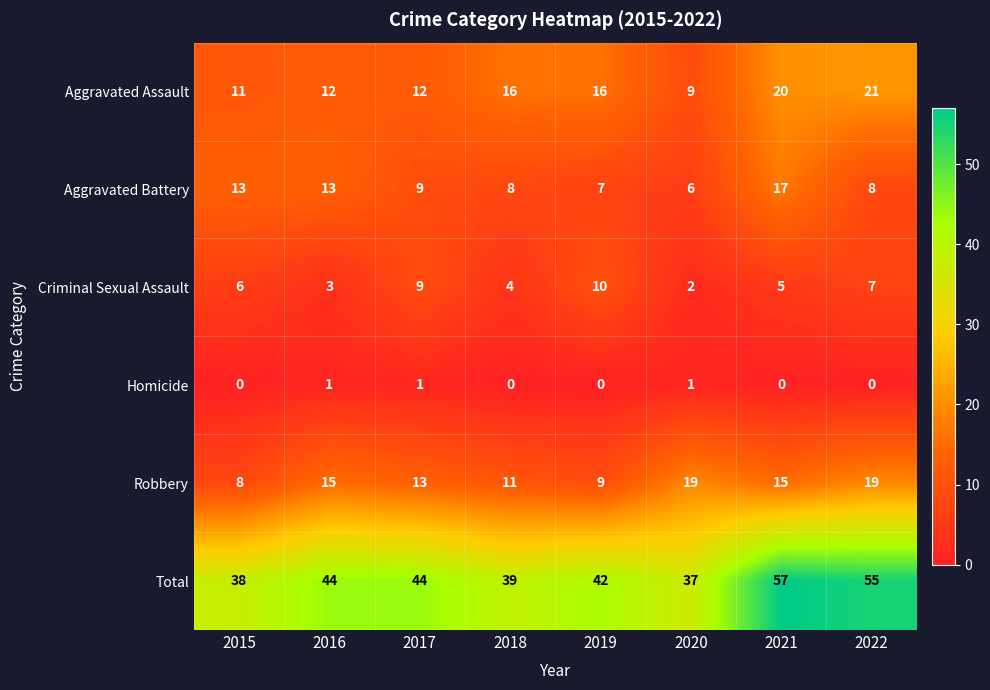

What is the spread (max minus min) of values at 2017?

43